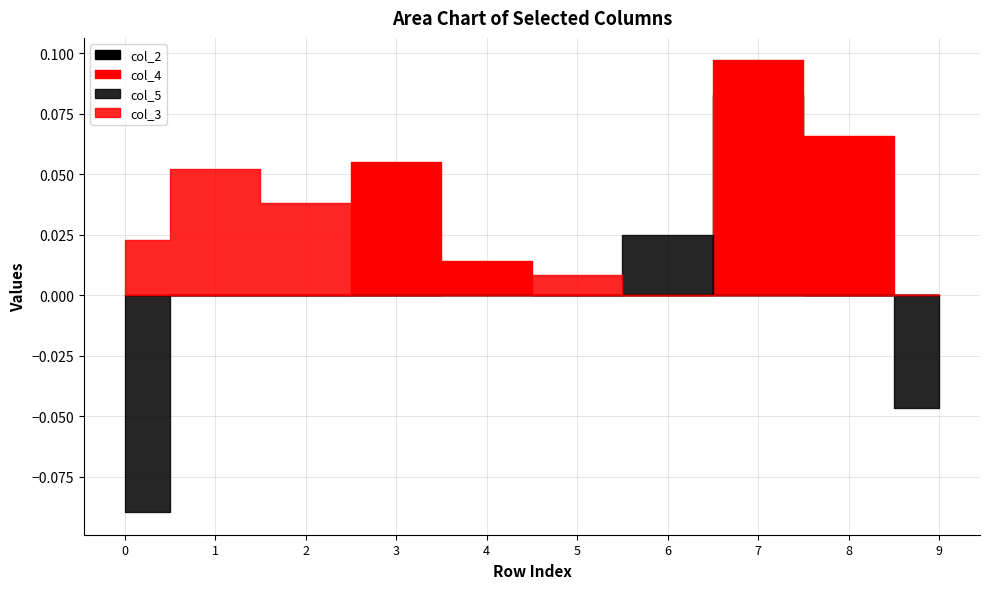

Reading left to right, transcribe all the data shown in this chart.

col_2: 0.0	0.0	0.0	0.0	0.0	0.0	0.0	0.1	0.0	0.0
col_4: 0.0	0.0	0.0	0.1	0.0	0.0	0.0	0.1	0.1	0.0
col_5: -0.1	0.0	0.0	0.0	0.0	0.0	0.0	0.0	0.0	-0.0
col_3: 0.0	0.1	0.0	0.0	0.0	0.0	0.0	0.0	0.0	0.0